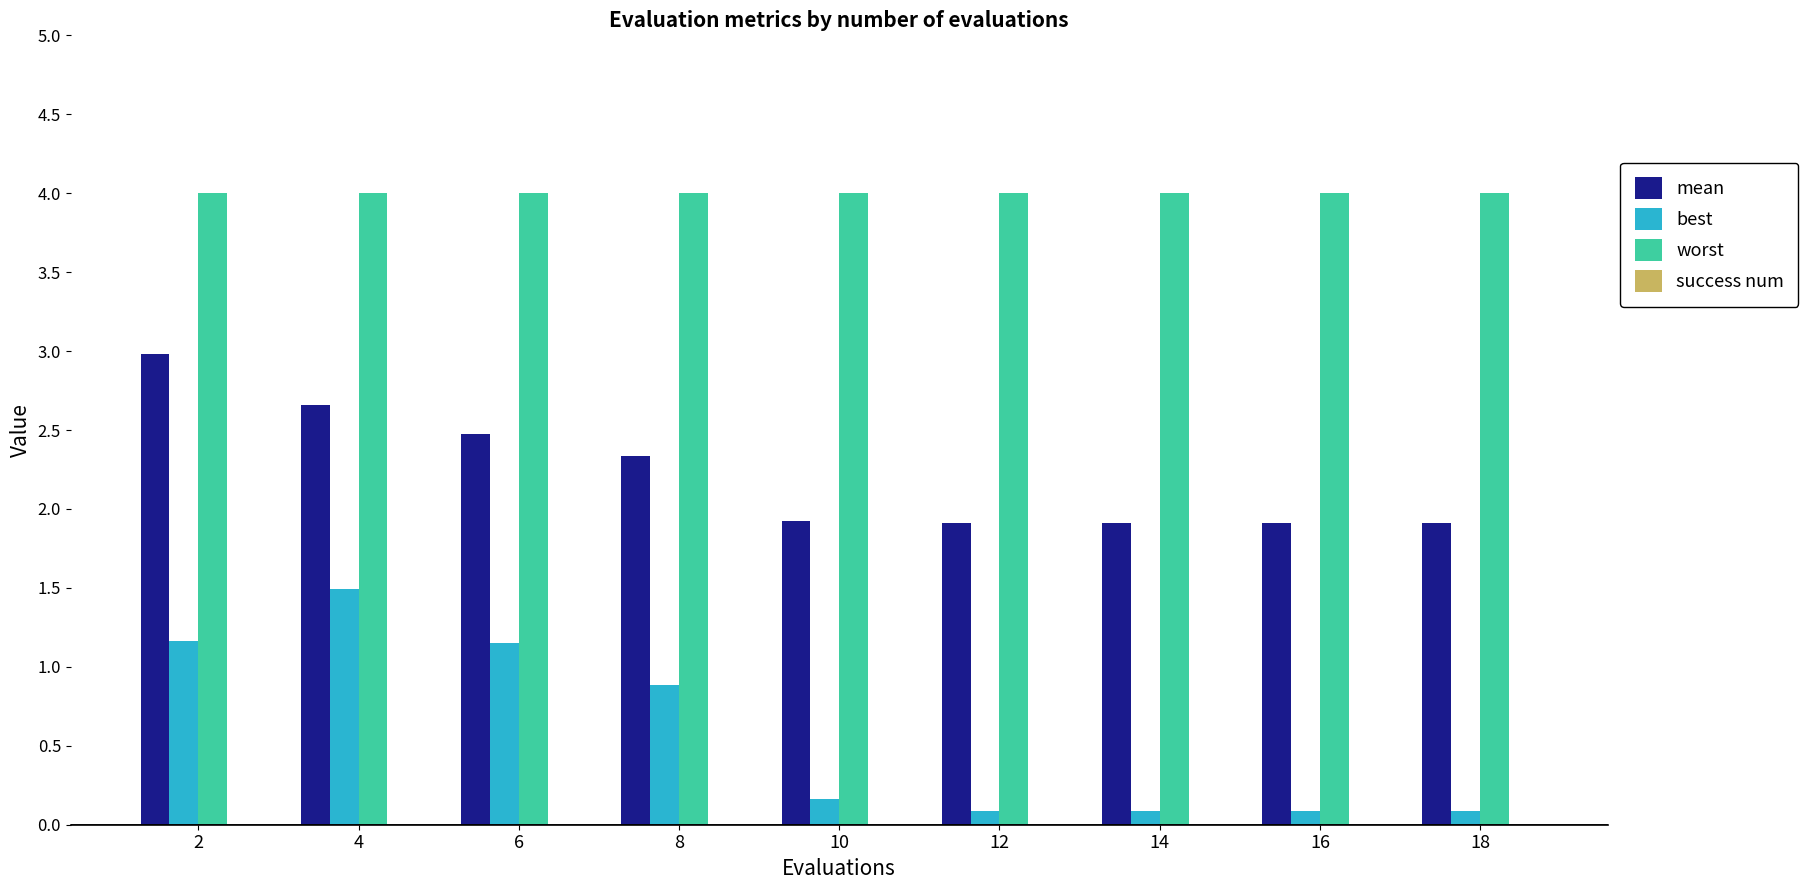

Between 4 and 16, which series saw the biggest shift?

best